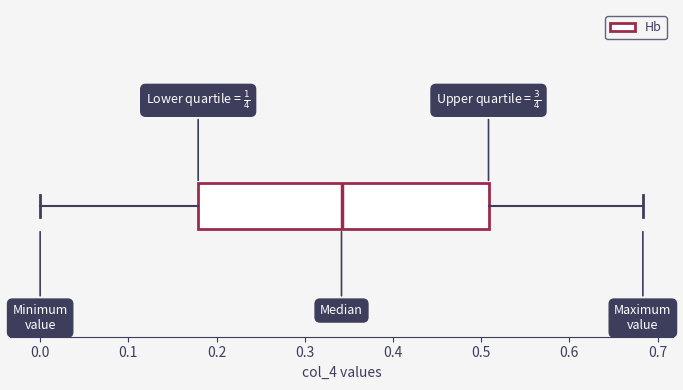

Read this box plot against the x-axis: the position of the median line, the range covered by the box, and the ends of both whiskers. The values are not printed on the chart, so give them approximately, as read against the axis.

median 0.34, box 0.18 to 0.51, whiskers 0.00 to 0.68